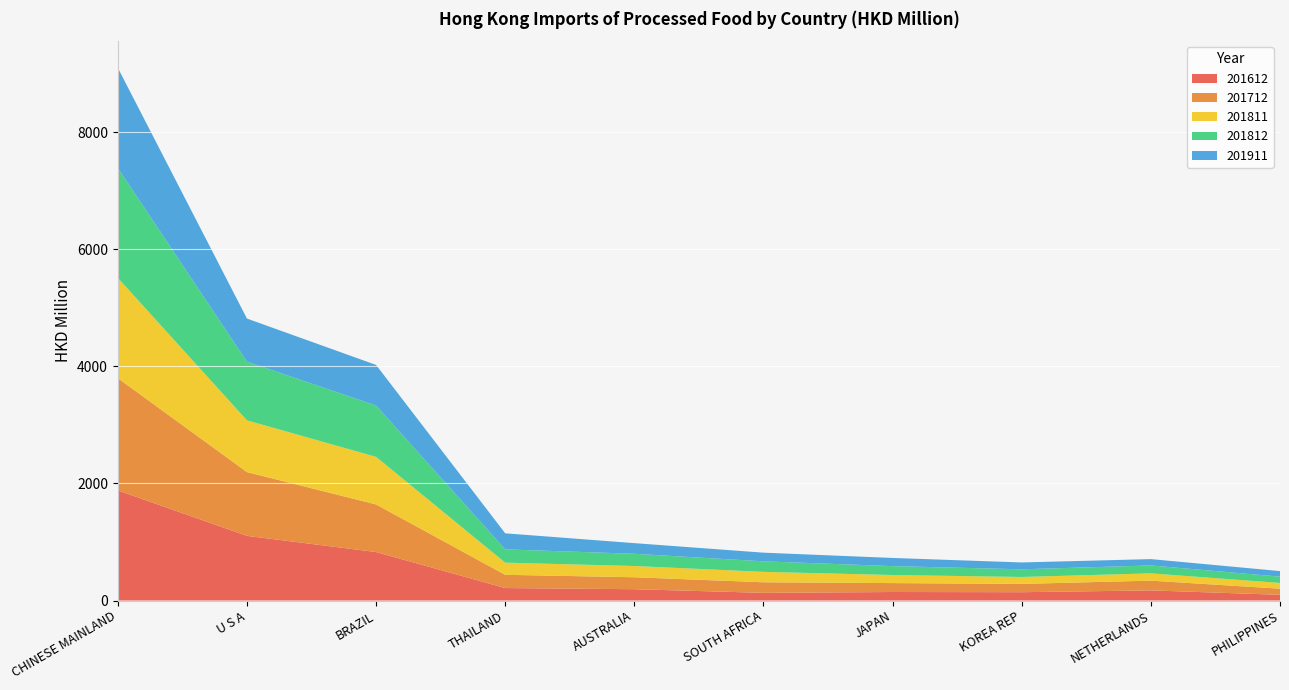

Reading left to right, list all the values displayed in this chart.

201612: CHINESE MAINLAND=1881.6	U S A=1104.9	BRAZIL=828.3	THAILAND=213.0	AUSTRALIA=193.2	SOUTH AFRICA=131.1	JAPAN=145.4	KOREA REP=142.2	NETHERLANDS=173.2	PHILIPPINES=97.7
201712: CHINESE MAINLAND=1918.2	U S A=1089.6	BRAZIL=813.2	THAILAND=226.4	AUSTRALIA=204.4	SOUTH AFRICA=180.5	JAPAN=152.5	KOREA REP=141.8	NETHERLANDS=166.5	PHILIPPINES=104.6
201811: CHINESE MAINLAND=1713.7	U S A=884.5	BRAZIL=813.4	THAILAND=207.6	AUSTRALIA=192.2	SOUTH AFRICA=178.3	JAPAN=137.9	KOREA REP=118.6	NETHERLANDS=124.3	PHILIPPINES=98.4
201812: CHINESE MAINLAND=1879.4	U S A=1003.1	BRAZIL=877.5	THAILAND=227.4	AUSTRALIA=208.8	SOUTH AFRICA=179.9	JAPAN=152.1	KOREA REP=130.8	NETHERLANDS=135.5	PHILIPPINES=107.4
201911: CHINESE MAINLAND=1710.0	U S A=735.9	BRAZIL=693.3	THAILAND=274.0	AUSTRALIA=181.9	SOUTH AFRICA=147.9	JAPAN=139.4	KOREA REP=117.0	NETHERLANDS=108.3	PHILIPPINES=94.9